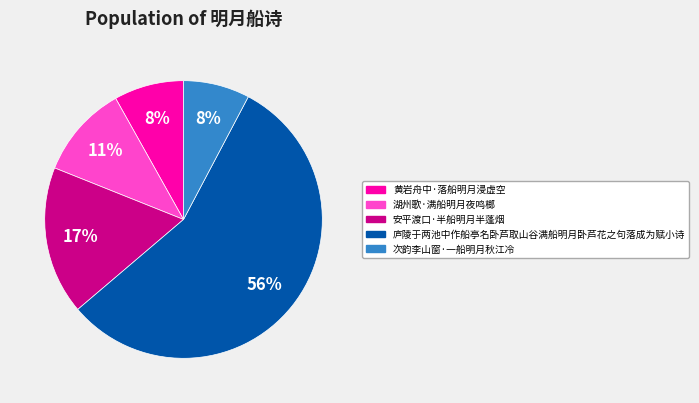

Combined, do 次韵李山窗·一船明月秋江冷 and 安平渡口·半船明月半蓬烟 account for over 50%?

No